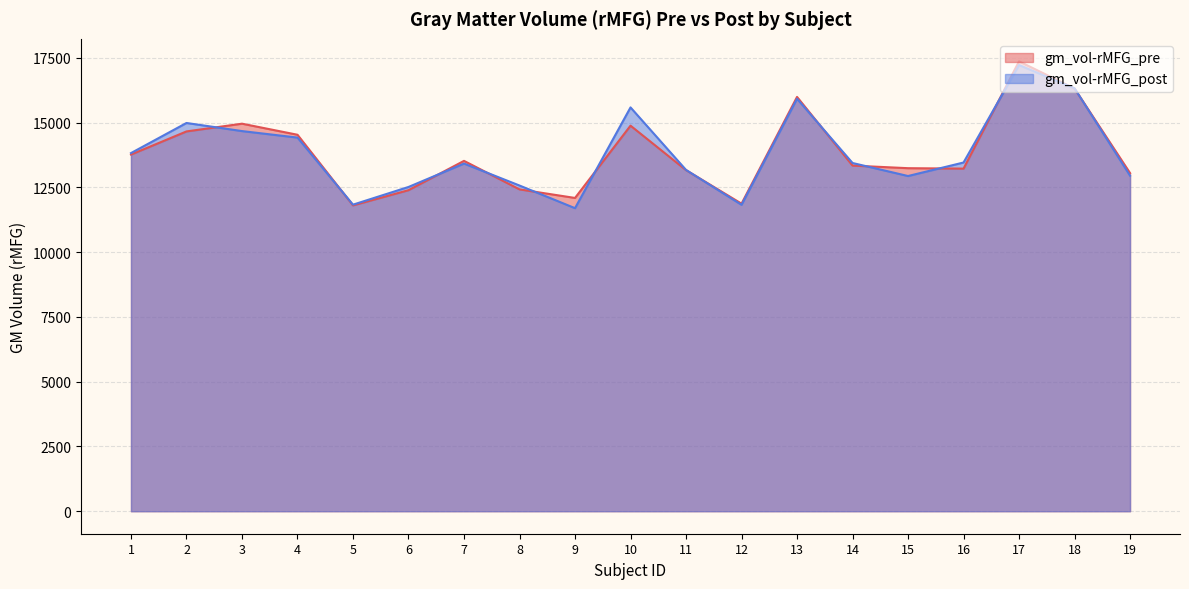

How many interior local peaks does the gm_vol-rMFG_post series have?

5